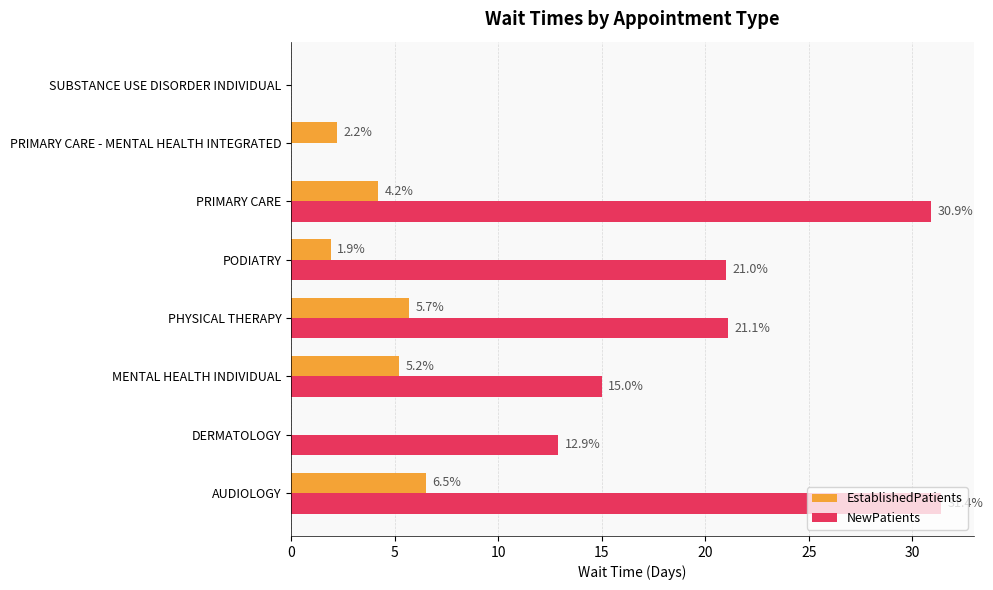

Where is NewPatients nearest to the value 15?

MENTAL HEALTH INDIVIDUAL